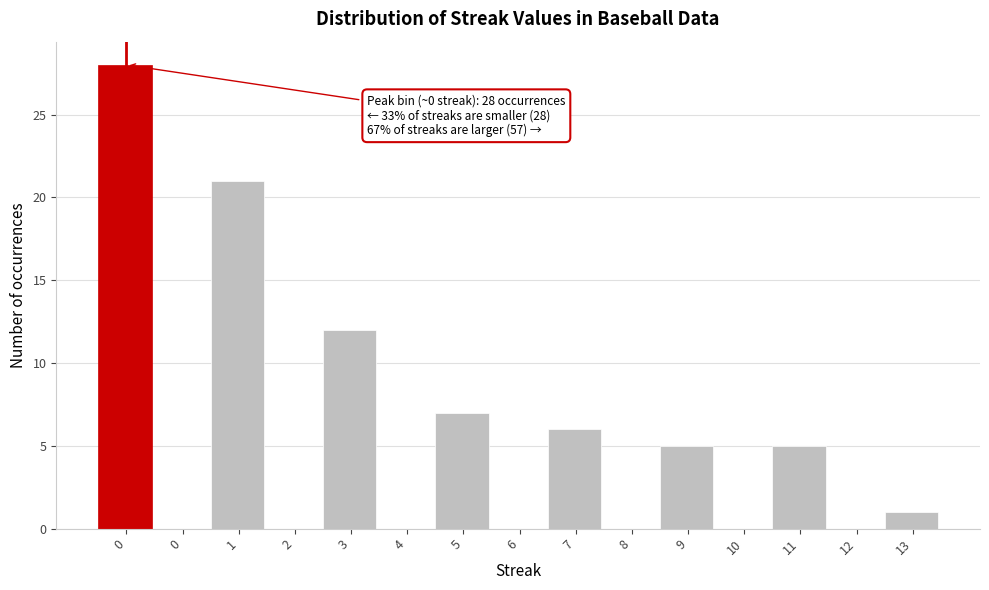

How many distinct data groups are displayed?

1